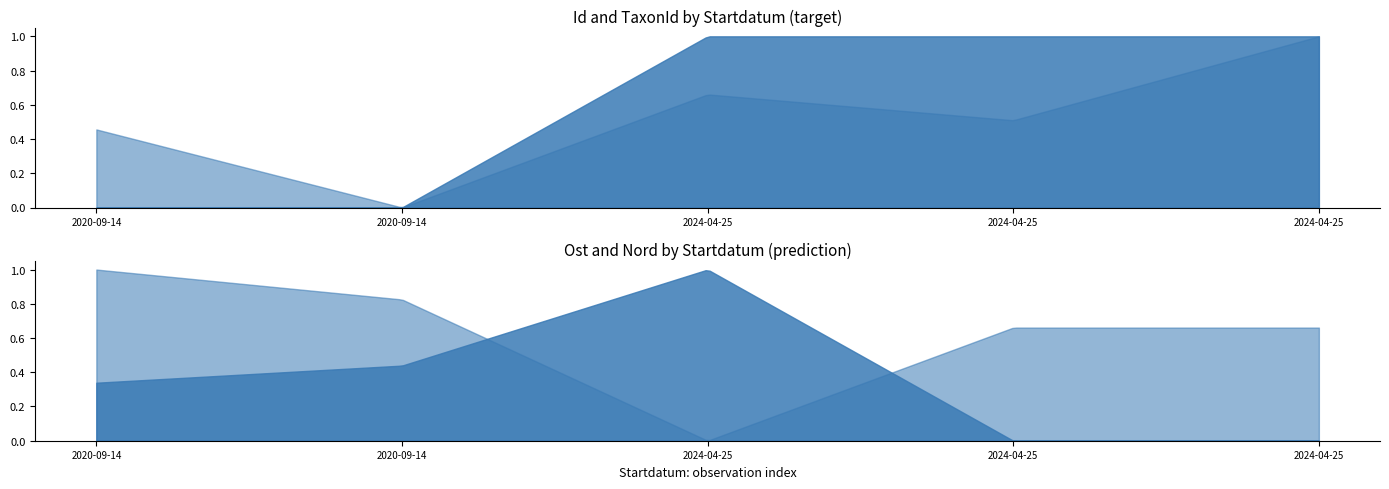

True or false: Ost and TaxonId cross at least once.

False